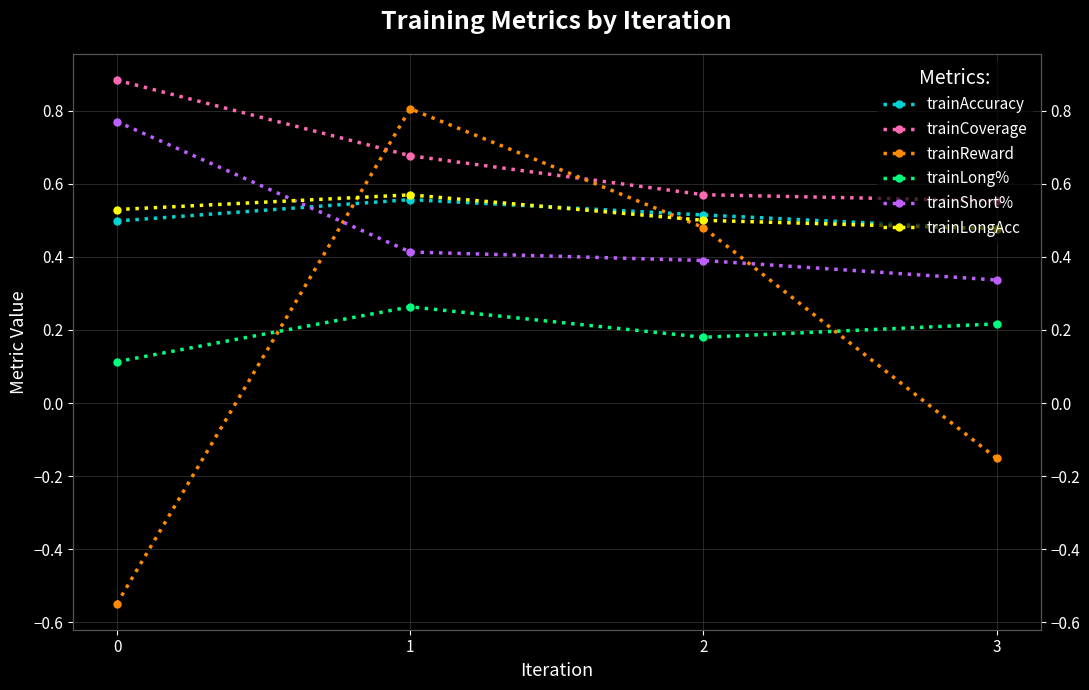

How many intersections are there between trainCoverage and trainReward?

2